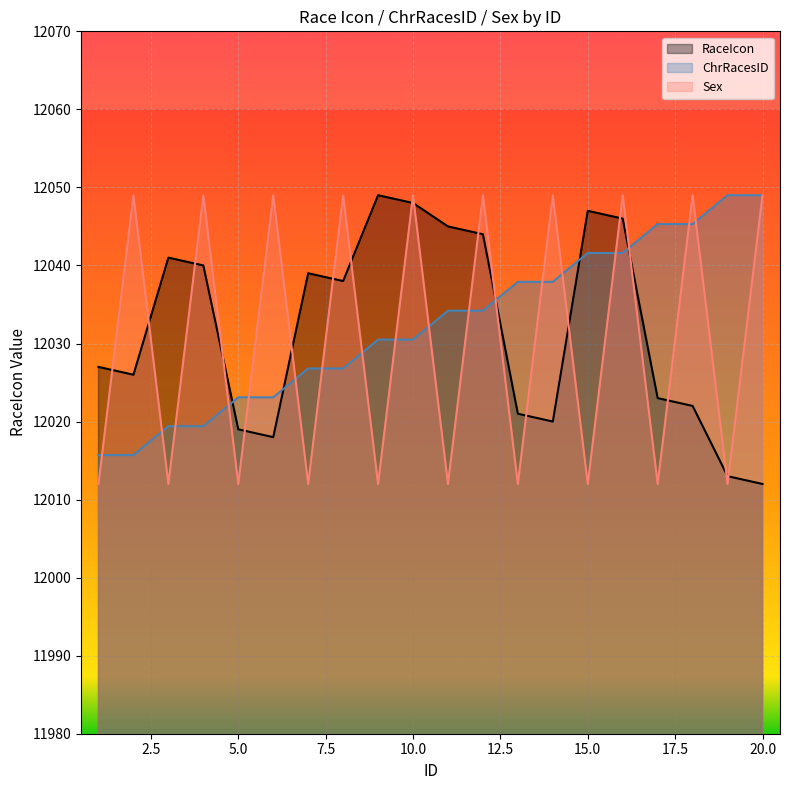

Rank the series by their maximum value, from highest to lowest.

RaceIcon, ChrRacesID, Sex